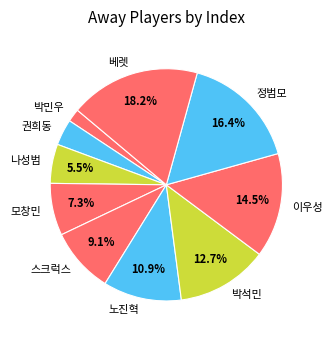

What is the ratio of the value at 모창민 to the value at 스크럭스?

0.8